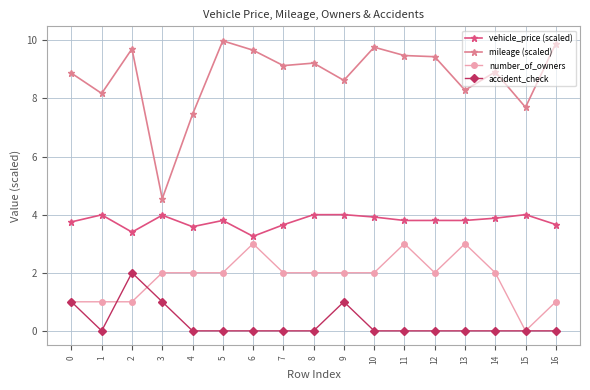

List the series in order of their peak value, highest first.

mileage (scaled), vehicle_price (scaled), number_of_owners, accident_check